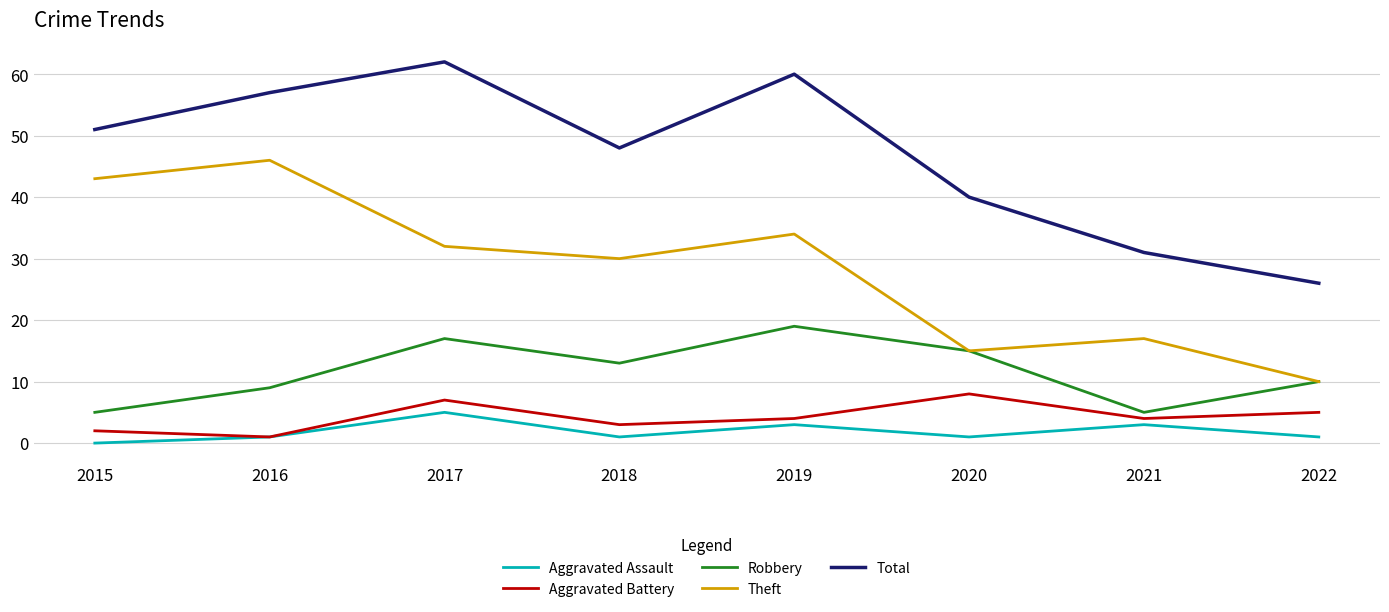

In Theft, how many points are lower than both neighbors (excluding endpoints)?

2